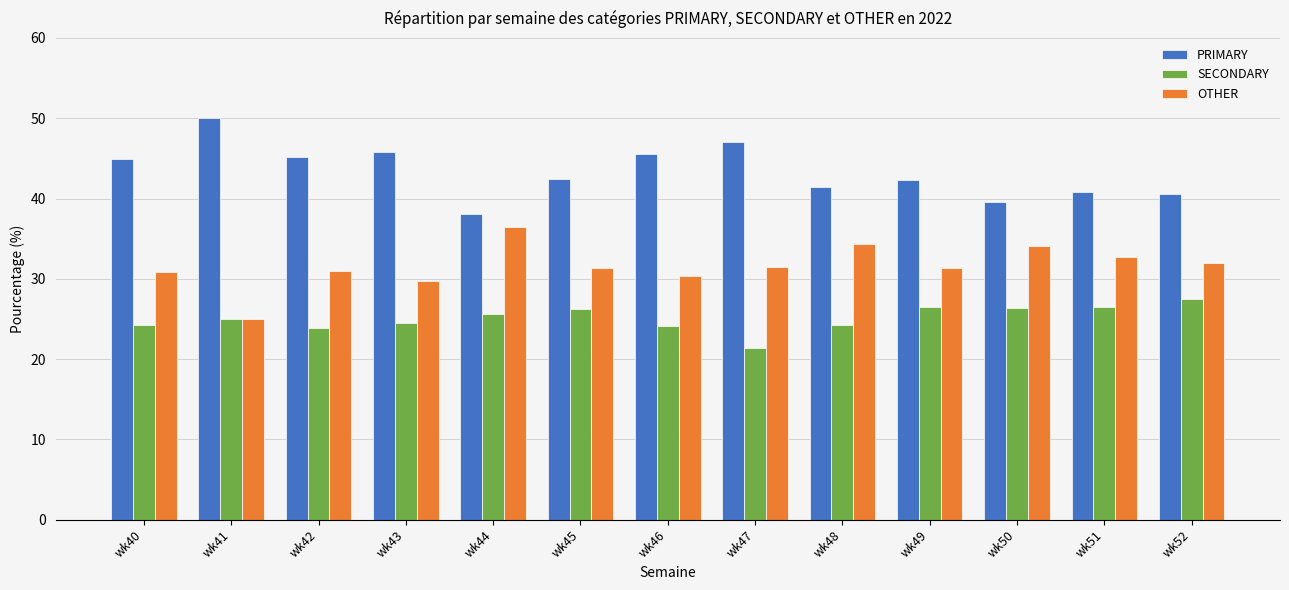

What is the smallest value displayed?

21.4